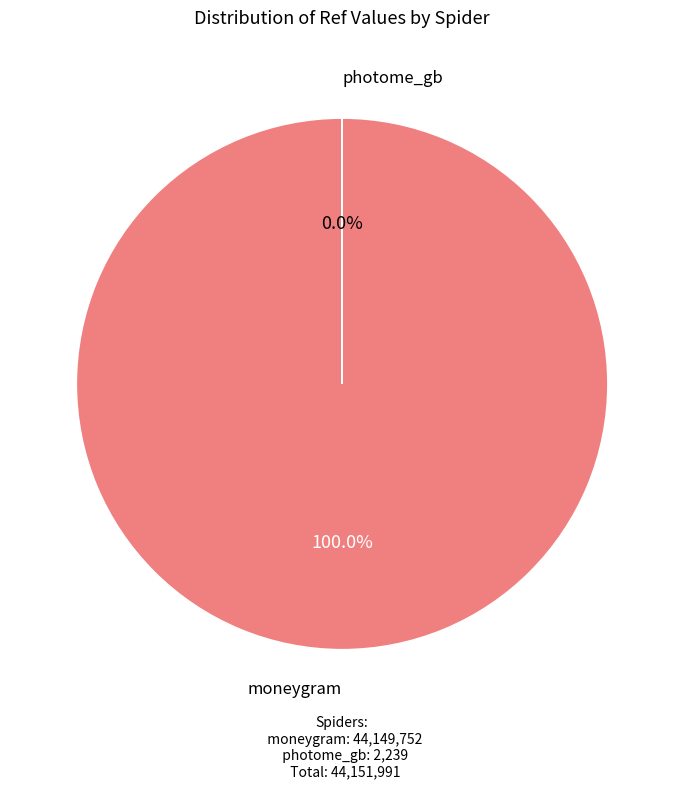

Is it true that photome_gb is 1% of the pie?

False